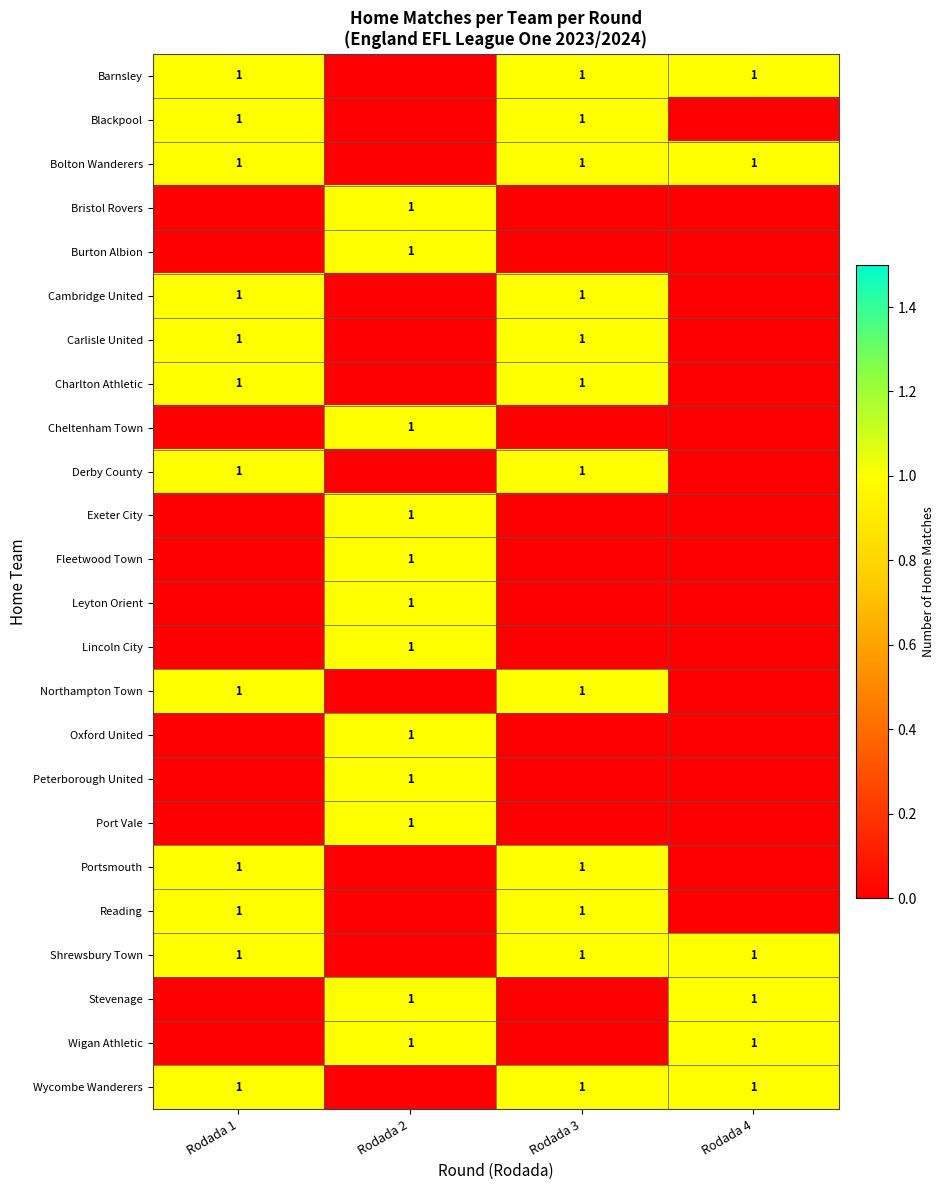

Which label corresponds to the smallest value in the chart?

Rodada 2